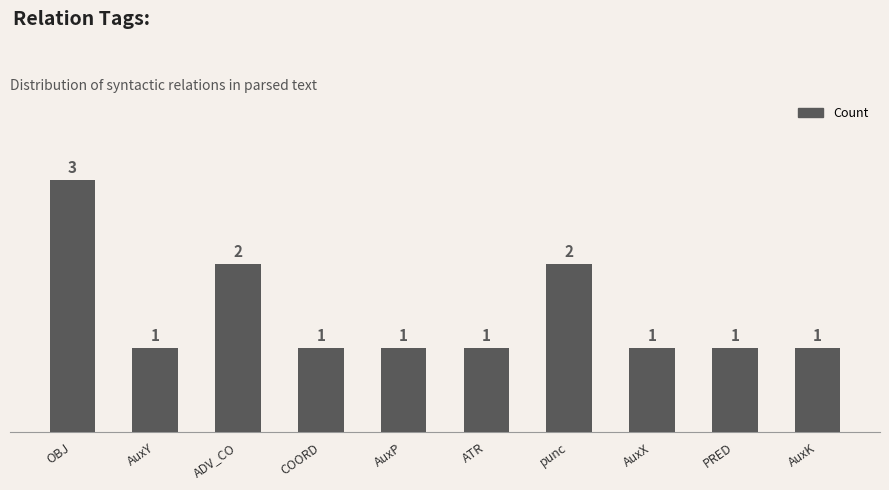

What is the value of the 7th bar from the left?

2